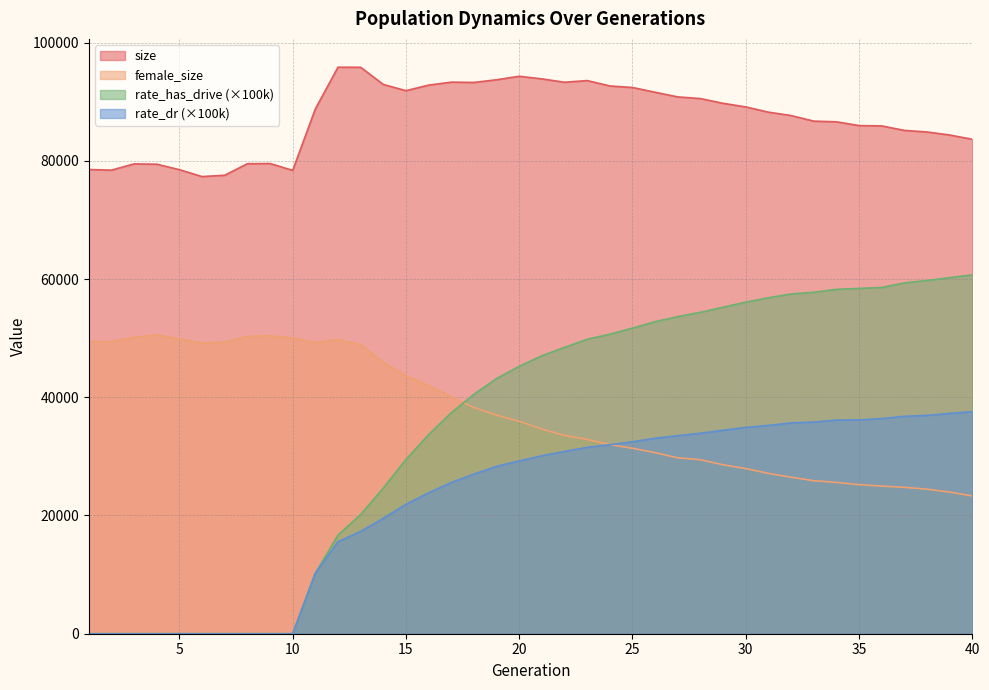

True or false: rate_has_drive and rate_dr intersect in this chart.

False